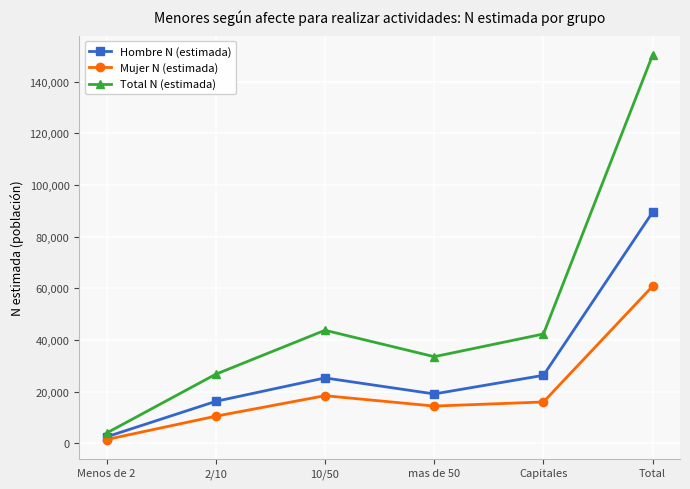

Which series has the largest total across all categories?

Total N (estimada)